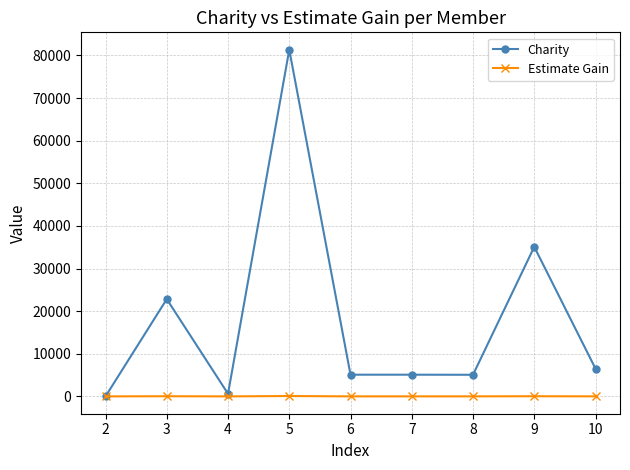

At which category does Charity reach its first local peak?

3